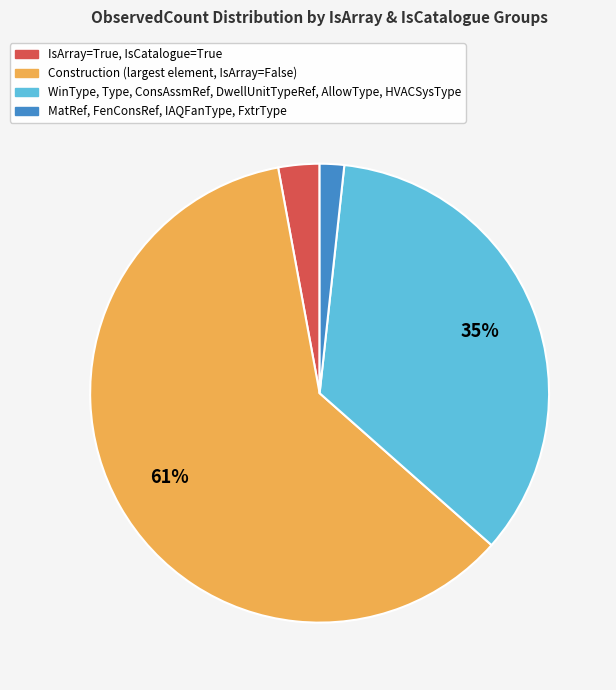

Which has a higher value, WinType, Type, ConsAssmRef, DwellUnitTypeRef, AllowType, HVACSysType or IsArray=True, IsCatalogue=True?

WinType, Type, ConsAssmRef, DwellUnitTypeRef, AllowType, HVACSysType